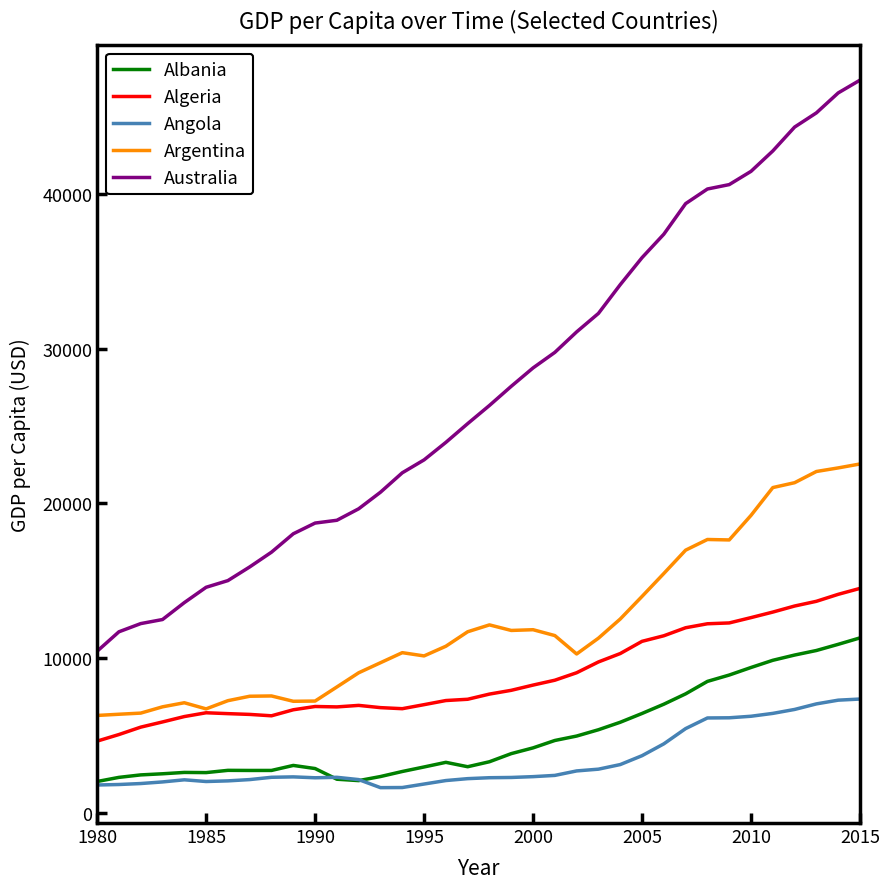

True or false: Australia and Argentina cross at least once.

False